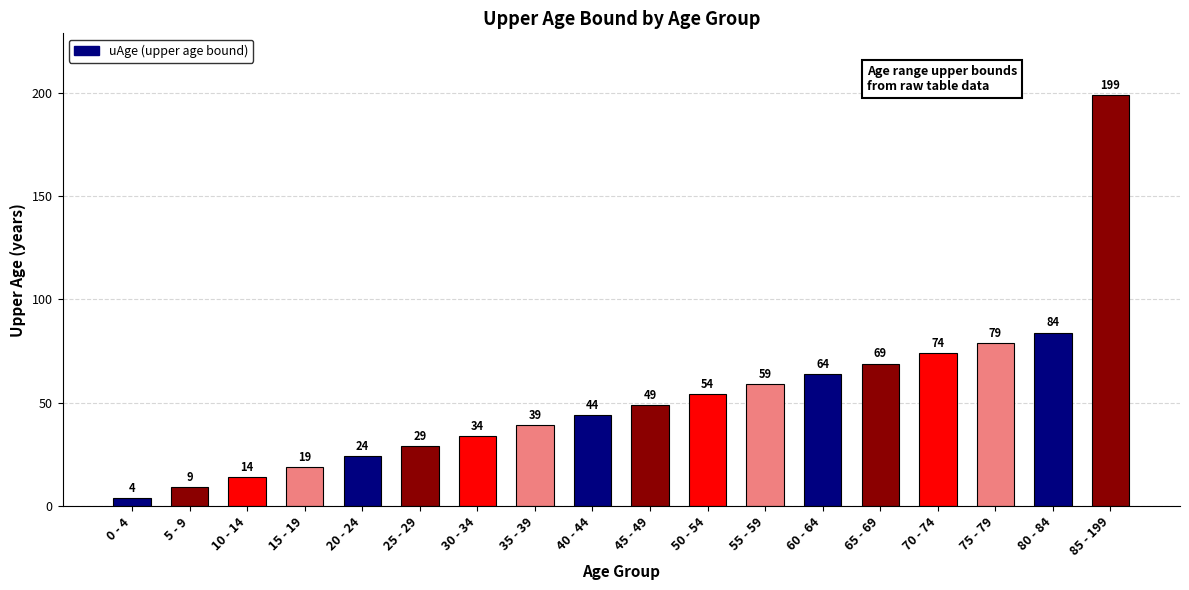

What is the label of the 2nd bar from the right?

80 - 84